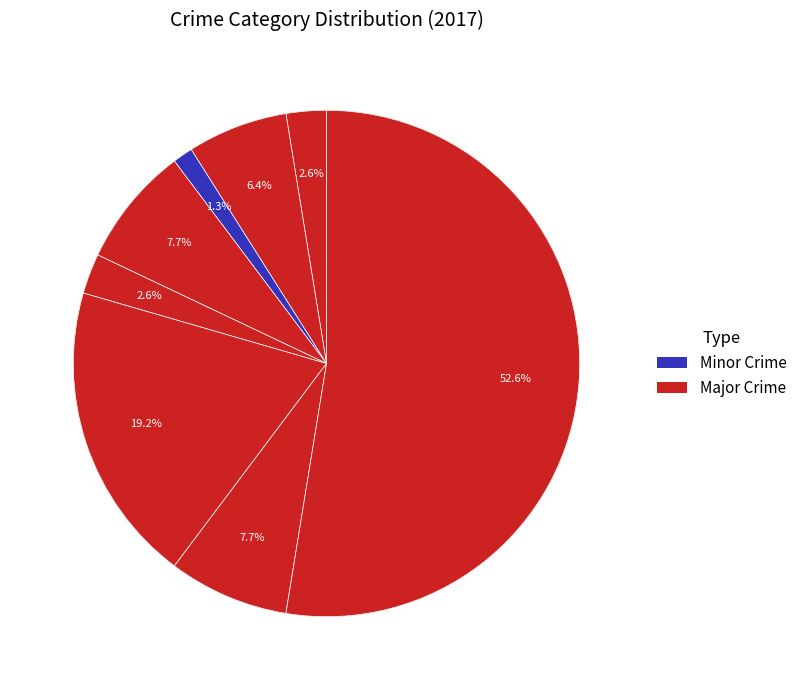

True or false: Arson accounts for 14% of the total.

False